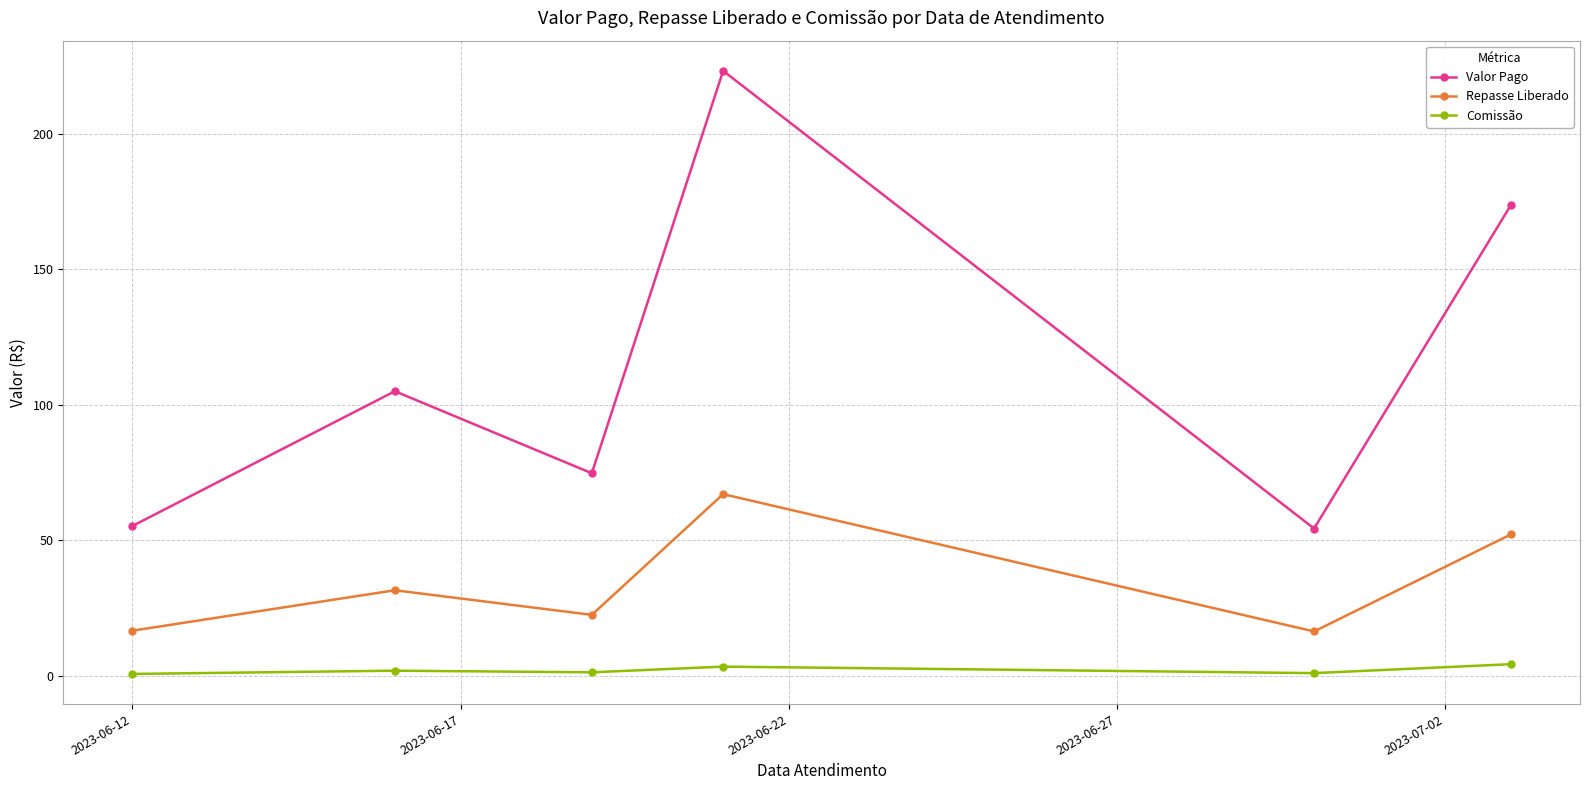

What is the average value of the Repasse Liberado series?

34.3